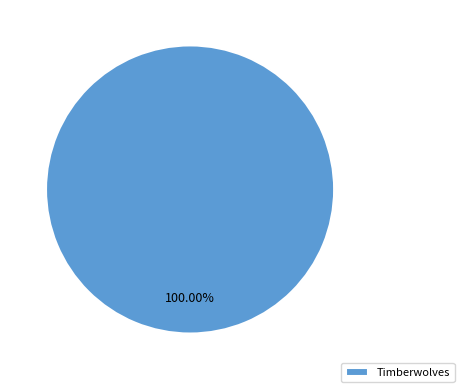

Is there a majority slice in this chart?

Yes